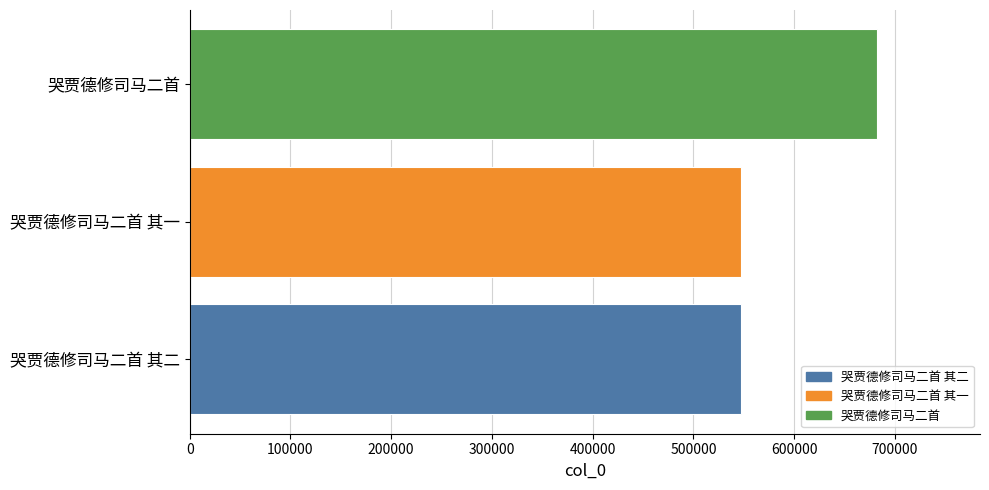

What is the difference between the maximum and minimum values?

134455